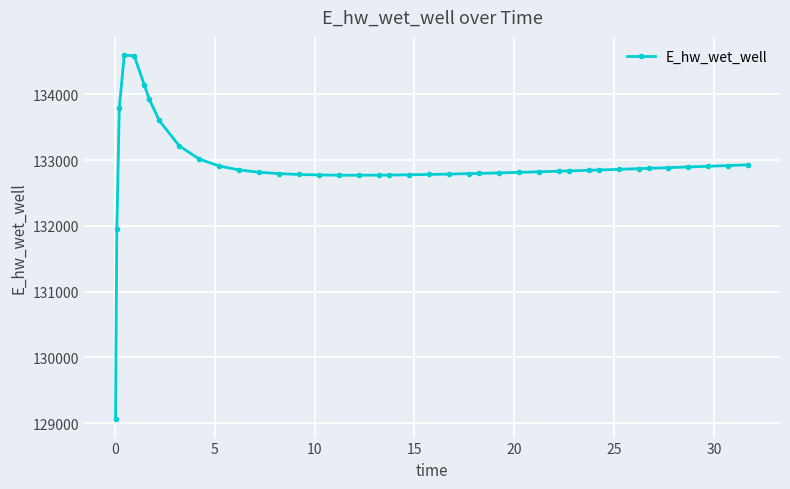

Count the number of data series in this chart.

1